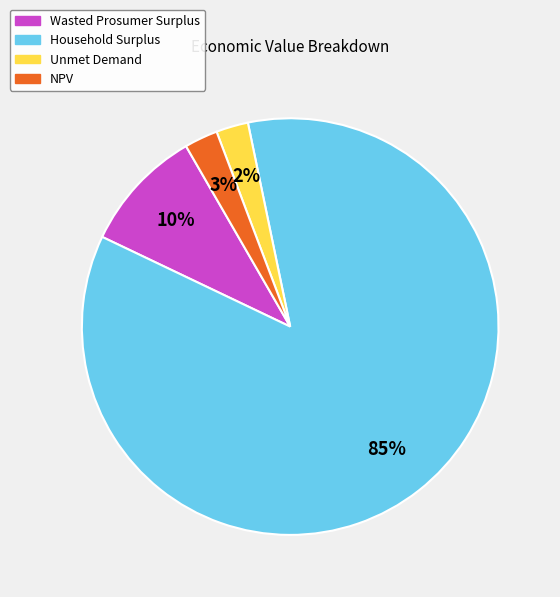

Which slice represents more than half of the pie?

Household Surplus